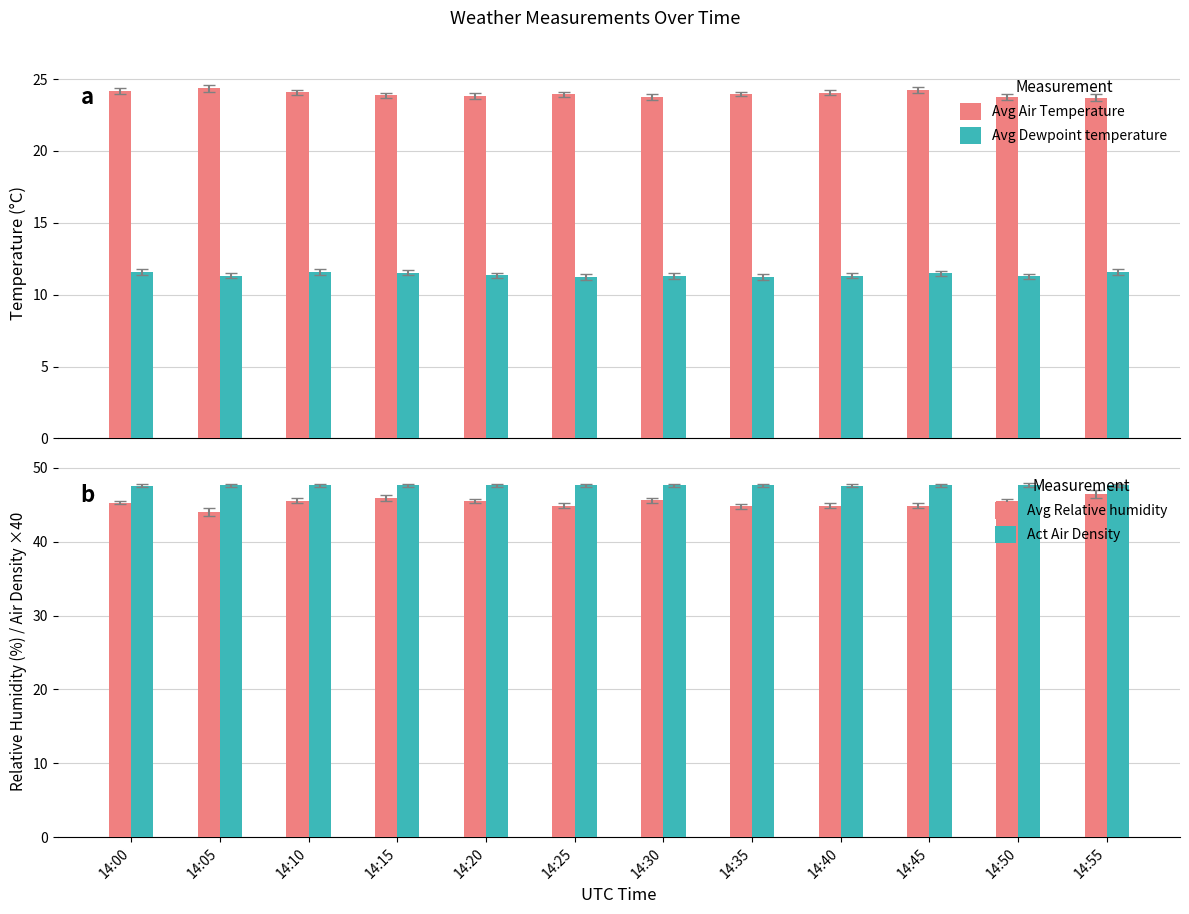

What is the value of the Avg Air Temperature bar at the 7th from the left?

23.7